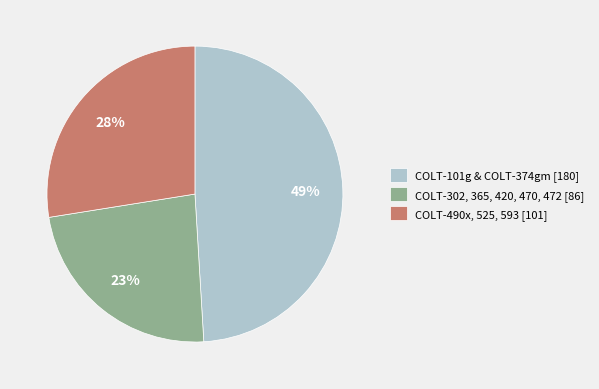

Which category has the smallest portion of the pie?

COLT-302, 365, 420, 470, 472 [86]